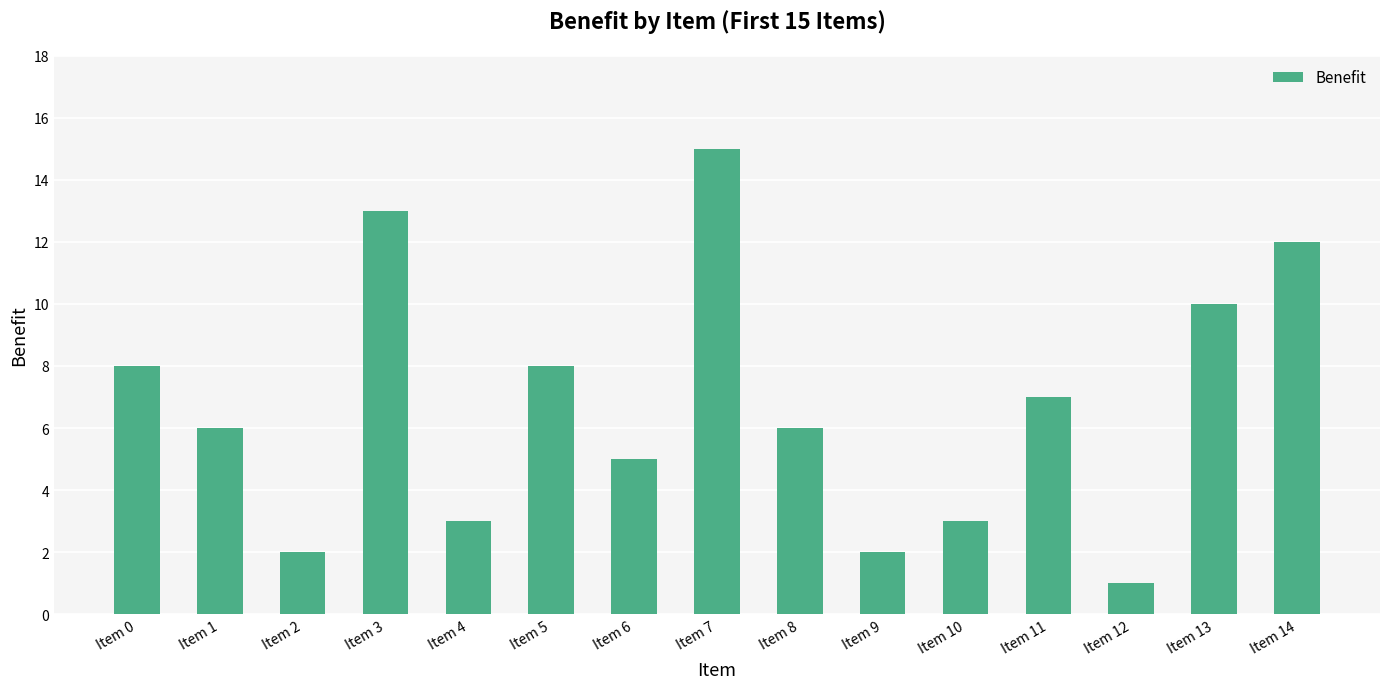

Reading right to left, what are all the values shown in this chart?

Item 14=12	Item 13=10	Item 12=1	Item 11=7	Item 10=3	Item 9=2	Item 8=6	Item 7=15	Item 6=5	Item 5=8	Item 4=3	Item 3=13	Item 2=2	Item 1=6	Item 0=8